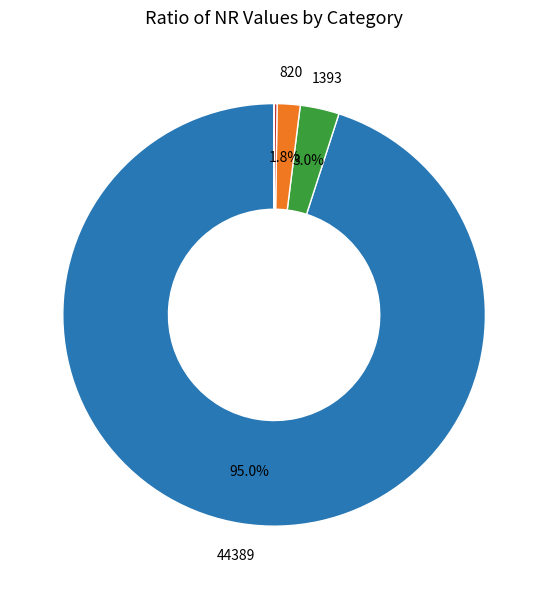

Is there any slice that represents more than half of the pie?

Yes